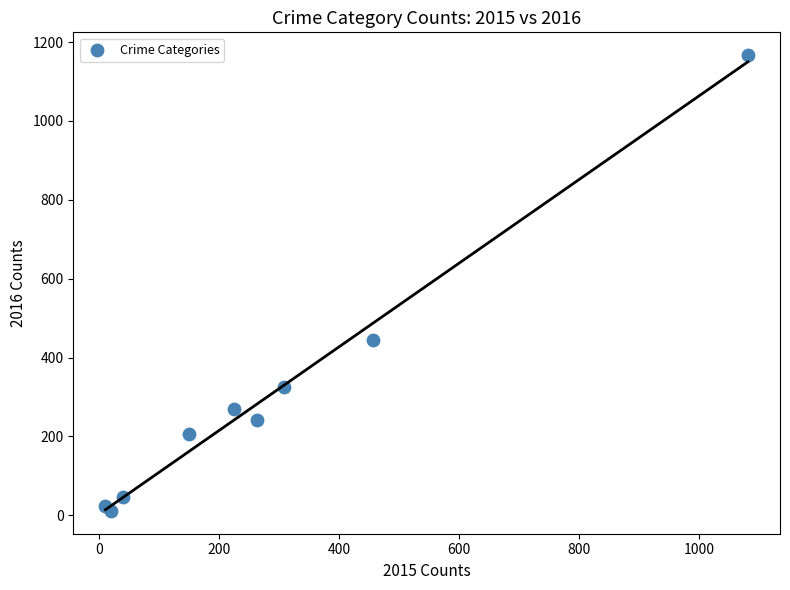

What Y value in the scatter plot is closest to 589?

445